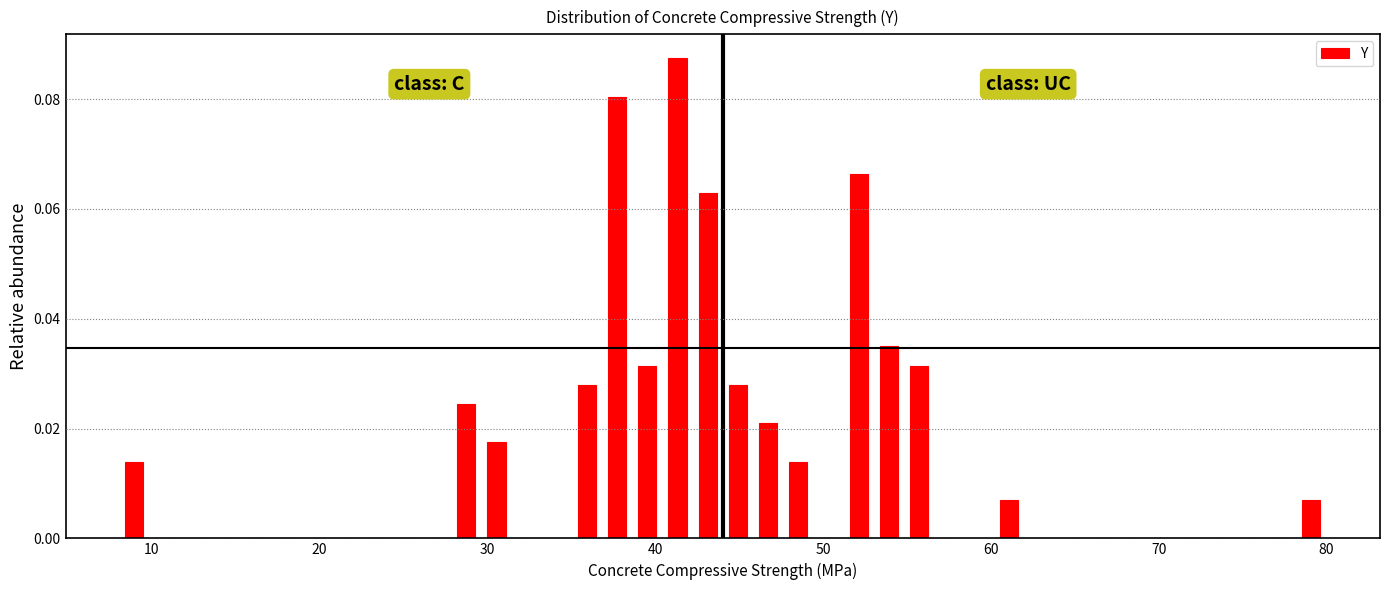

Around what value on the x-axis is the tallest bar? Give the approximate position of its centre, as read against the axis.

41